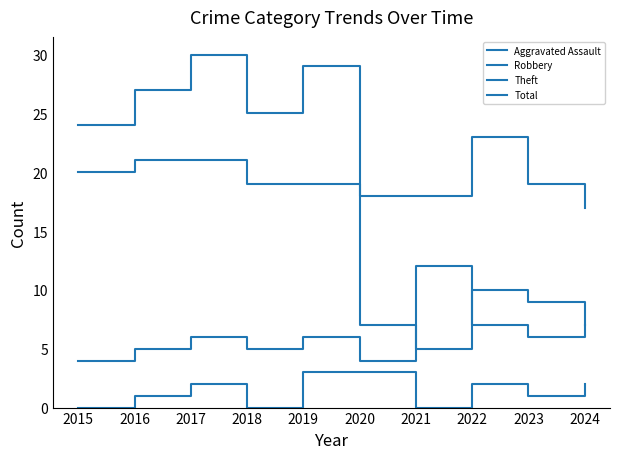

How many Aggravated Assault values are between 0 and 2?

8